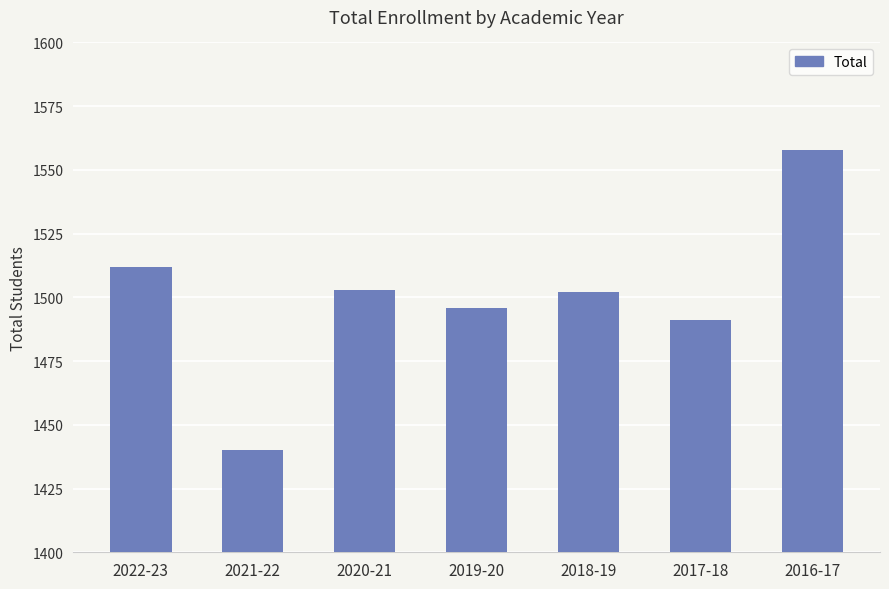

At which category does the chart reach its peak across all series?

2016-17